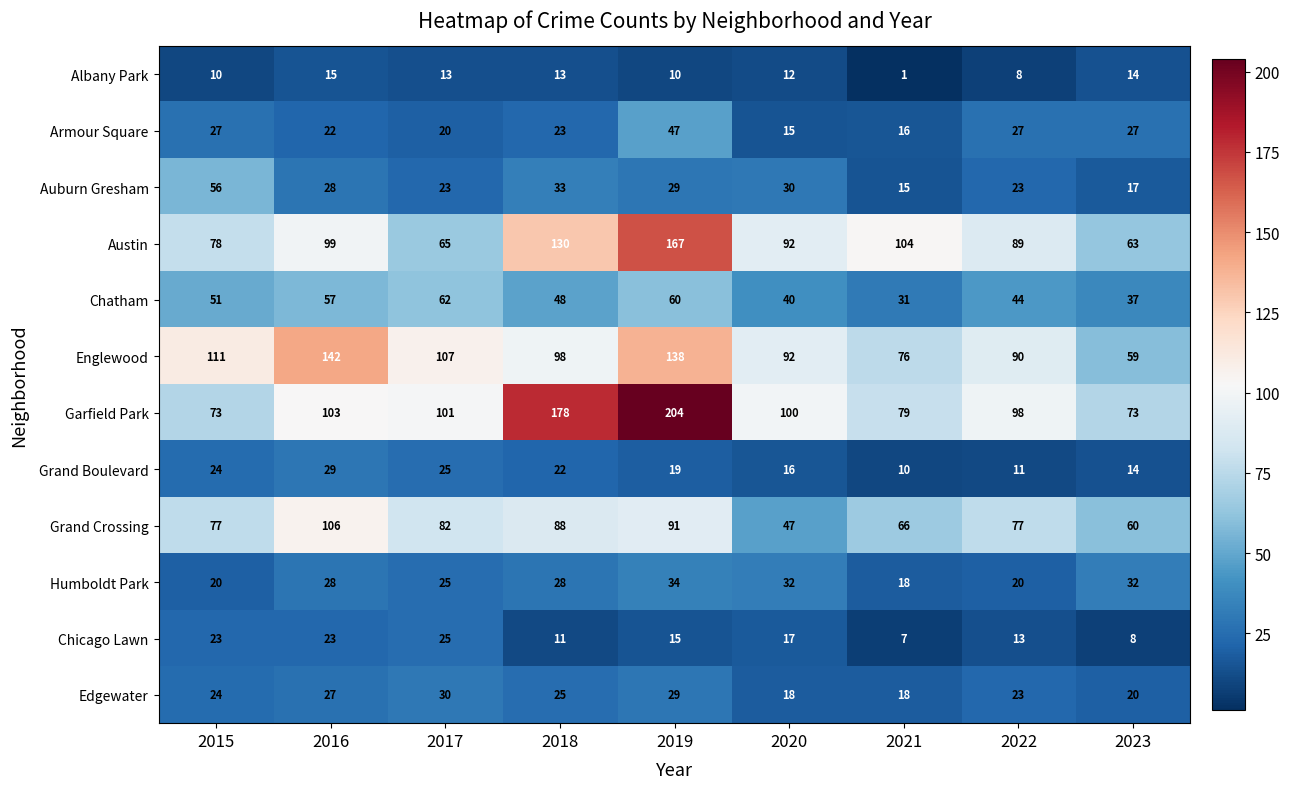

Which series has the widest spread of values?

Garfield Park